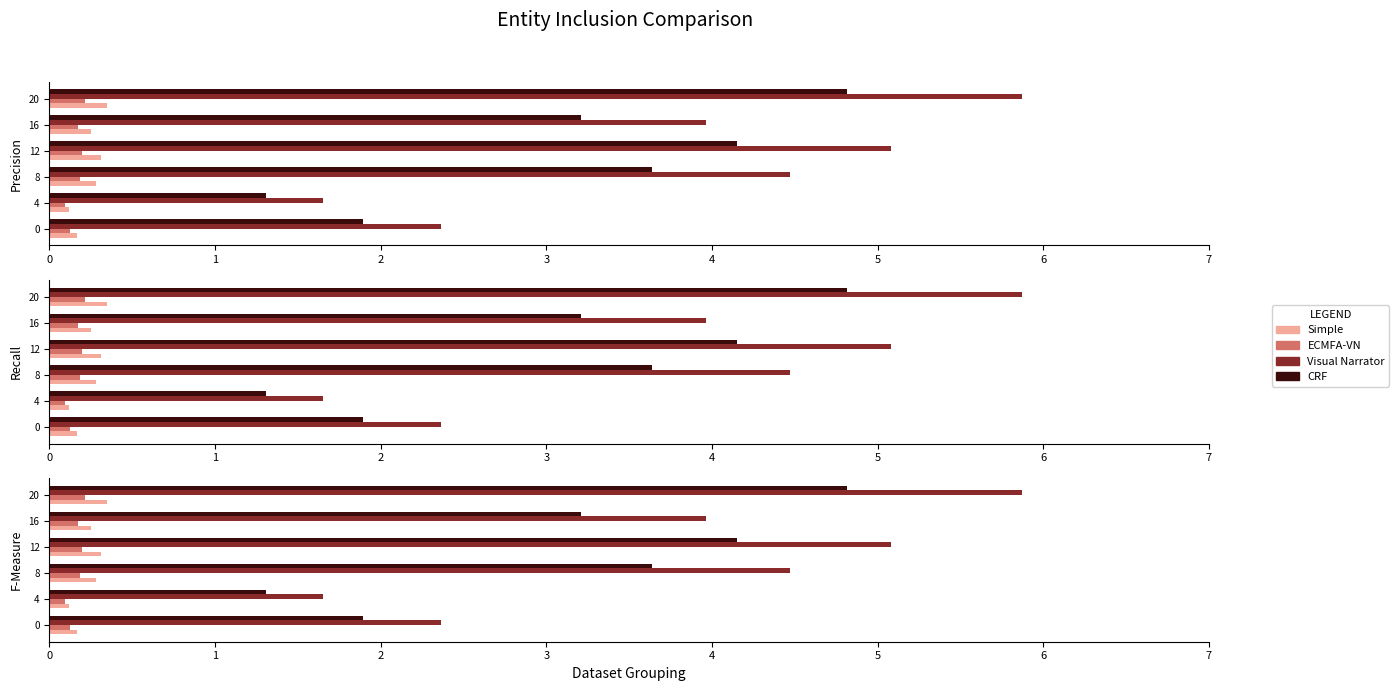

How many Simple values are between 0 and 1?

6